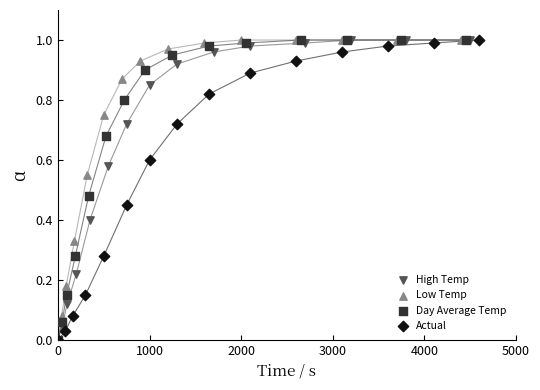

What are all the series names shown in the legend?

High Temp, Low Temp, Day Average Temp, Actual